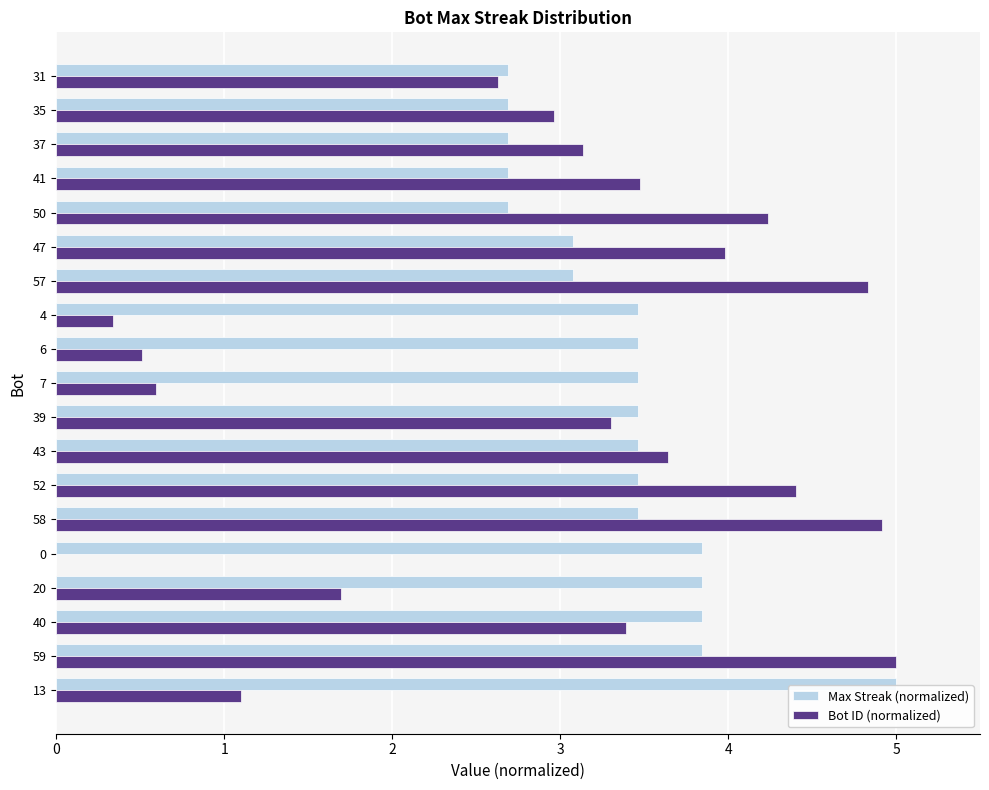

What are all the series names shown in the legend?

Max Streak (normalized), Bot ID (normalized)